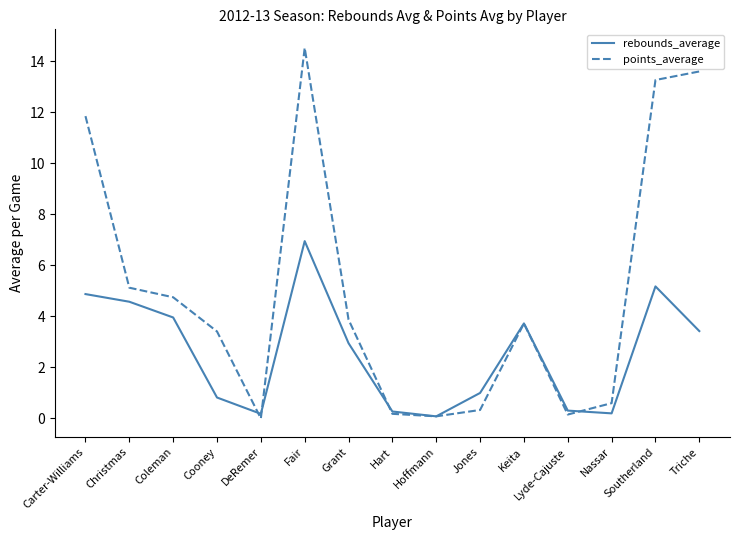

Where does the rebounds_average series first go above 2?

Carter-Williams